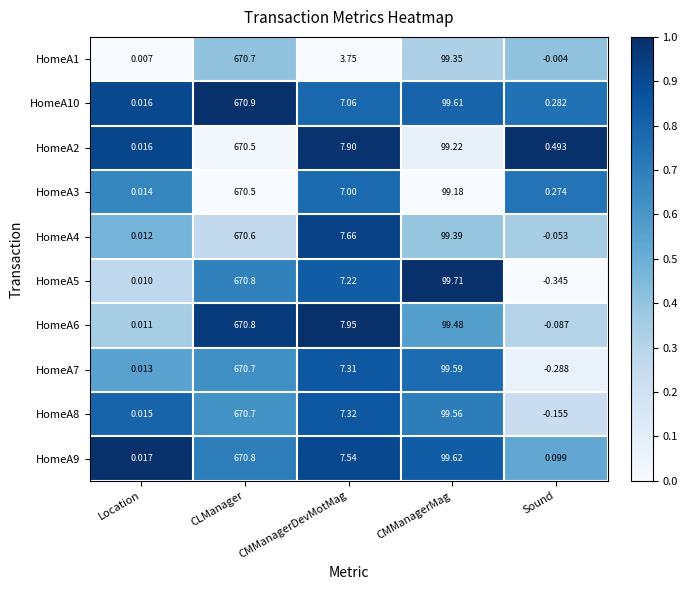

At which category does the chart reach its minimum across all series?

Sound